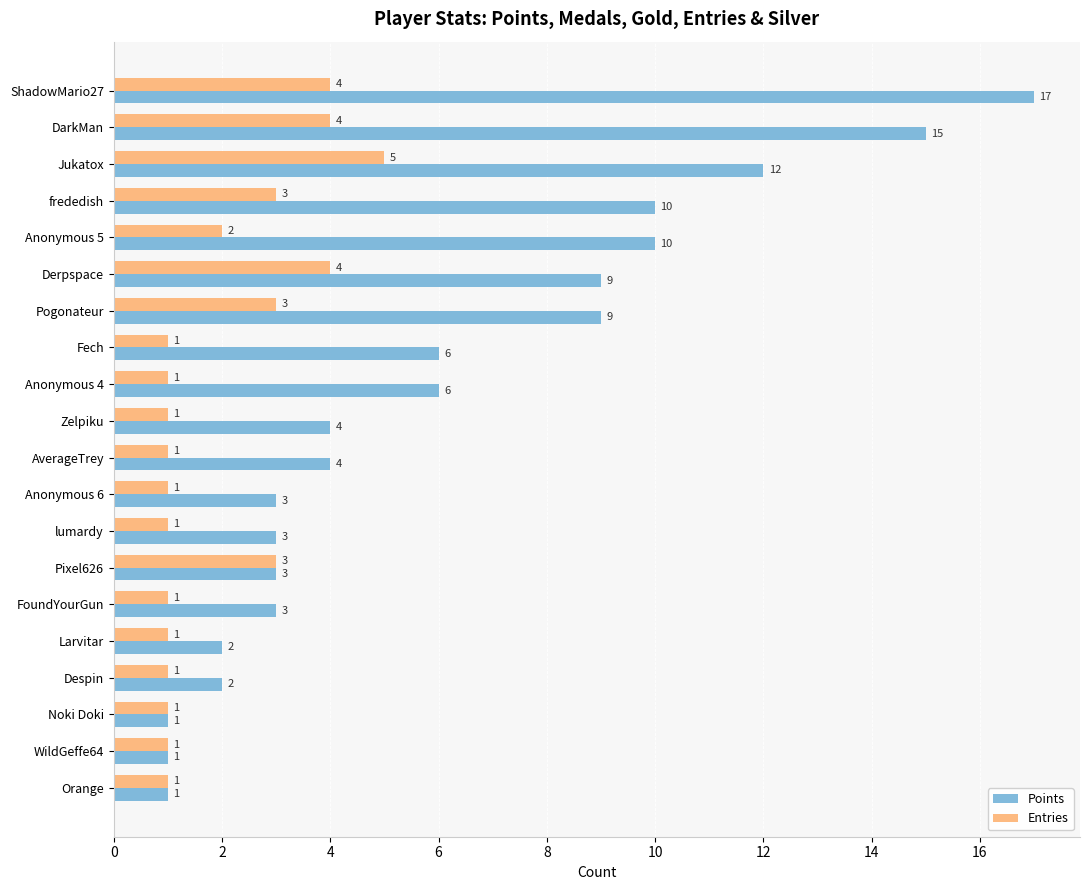

What are all the series names shown in the legend?

Points, Entries